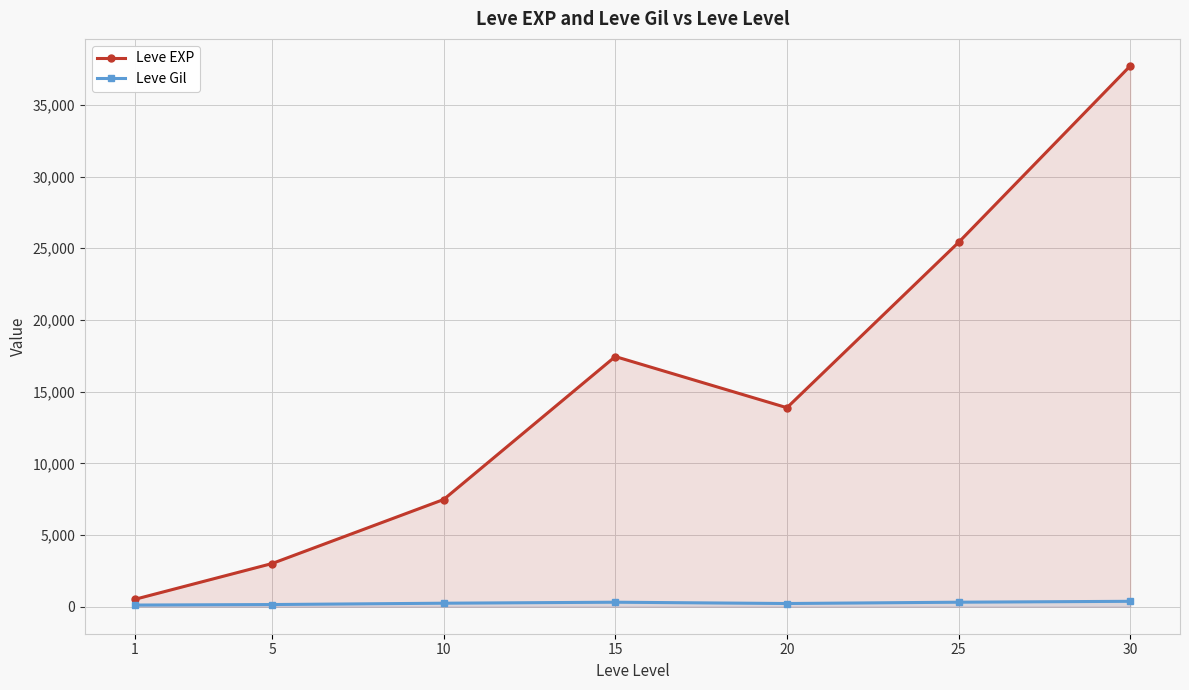

What value does the Leve EXP series have at 20?

13876.7